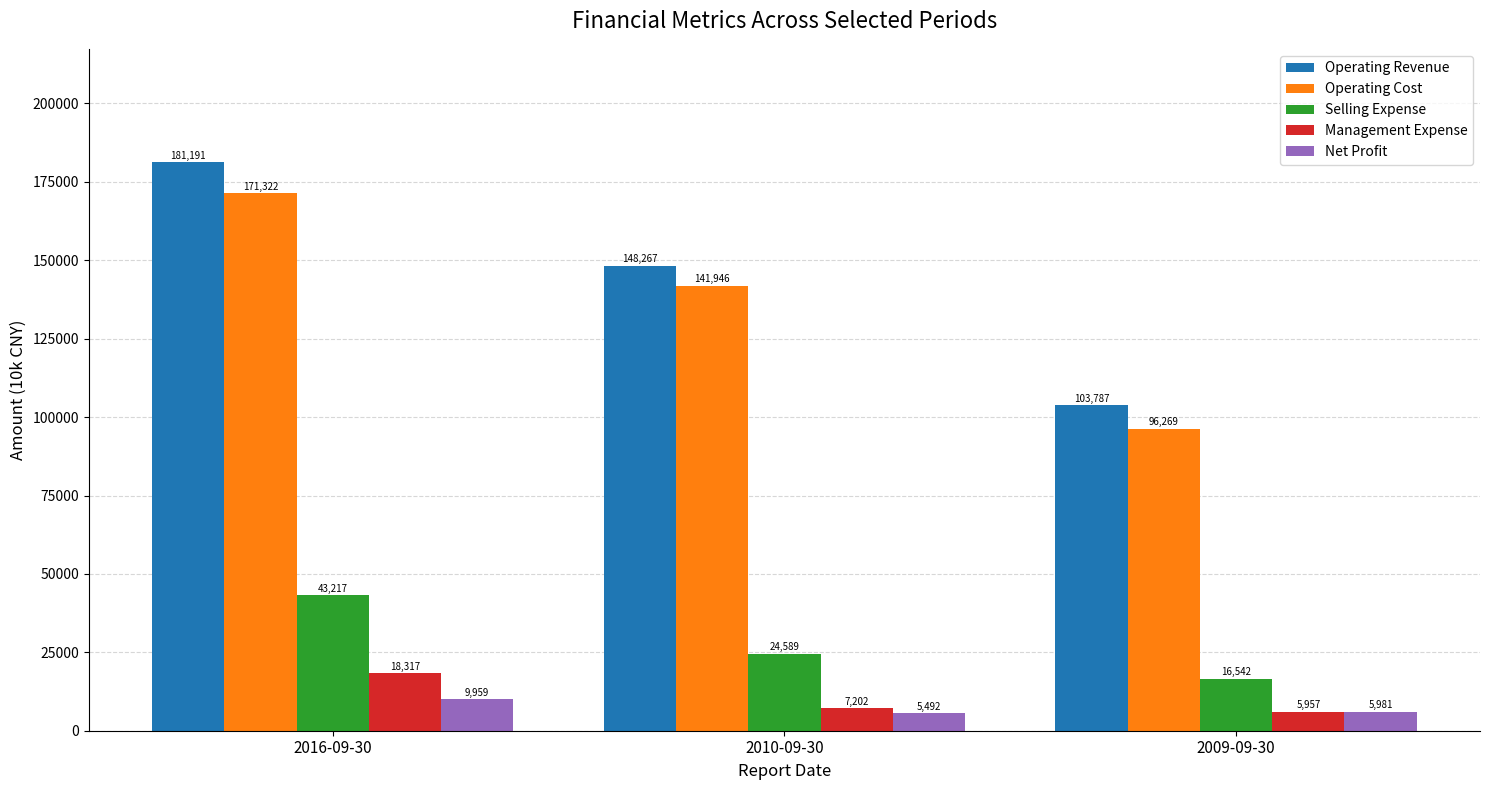

Rank the series at 2010-09-30 from lowest to highest value.

Net Profit, Management Expense, Selling Expense, Operating Cost, Operating Revenue